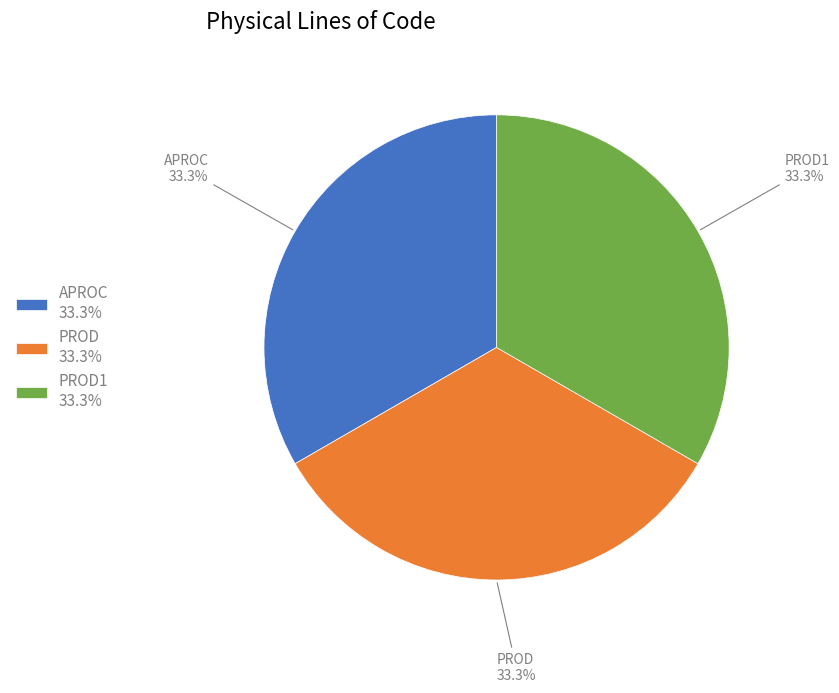

How many slices are in this pie chart?

3